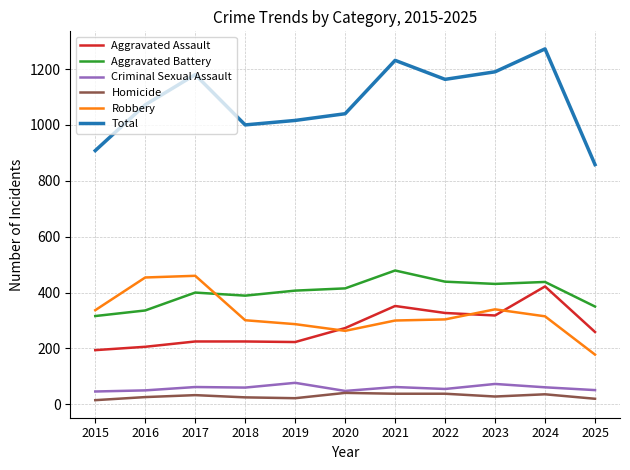

What is the average value of the Total series?

1085